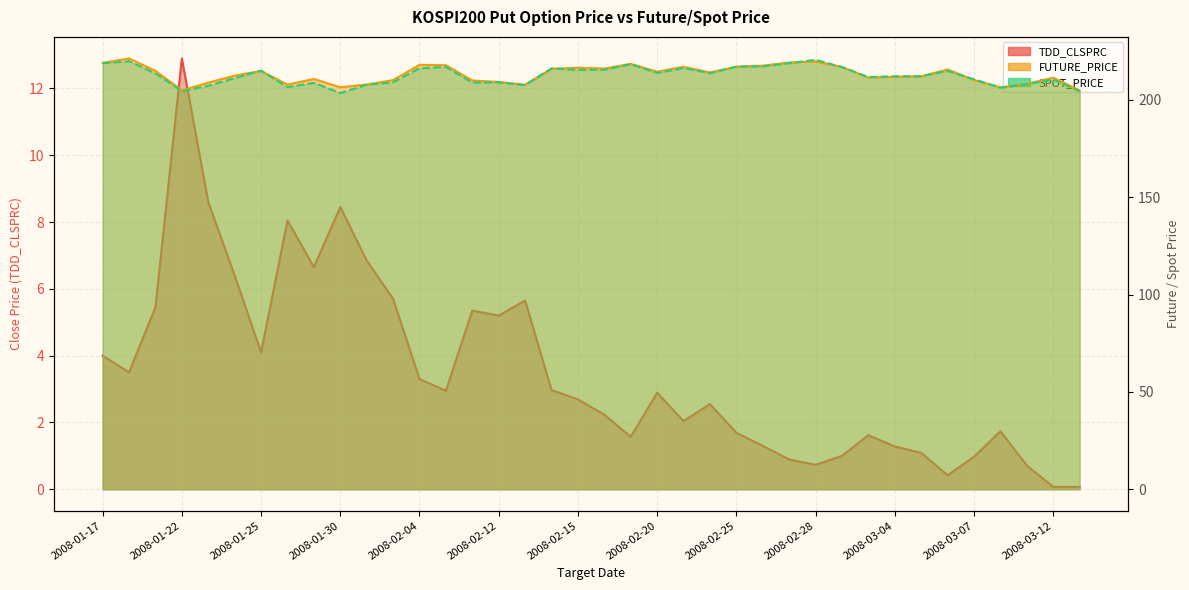

How many data points in SPOT_PRICE are above 213?

19